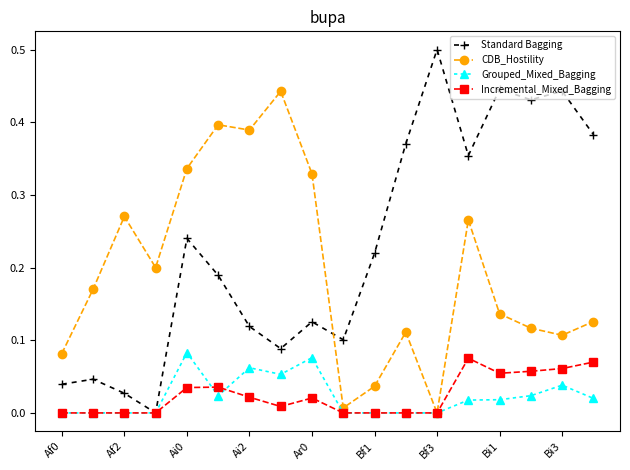

Count the number of data series in this chart.

4